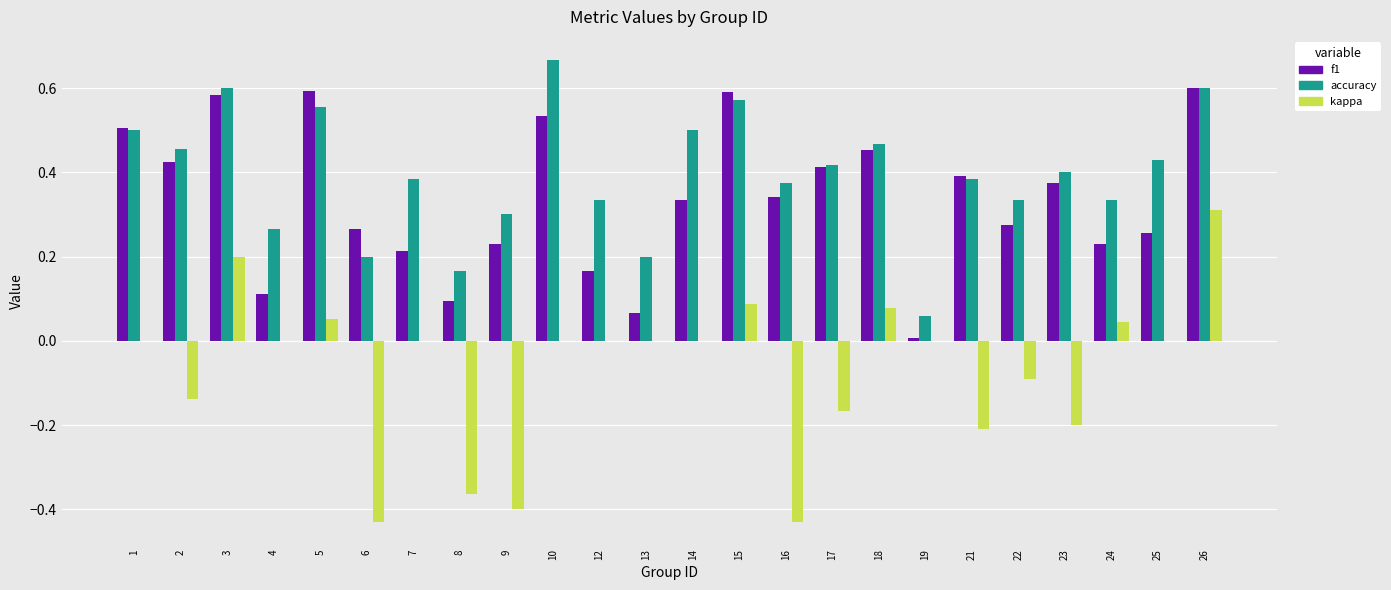

Which category has the highest value across all series?

10